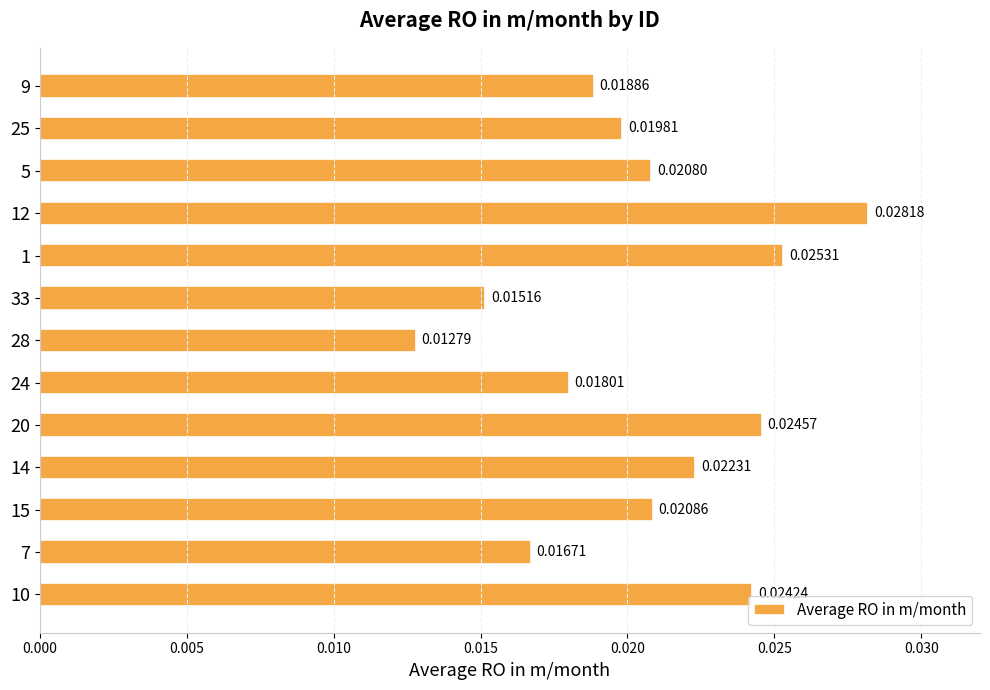

List the labels in order of value, smallest first.

28, 33, 7, 24, 9, 25, 5, 15, 14, 10, 20, 1, 12